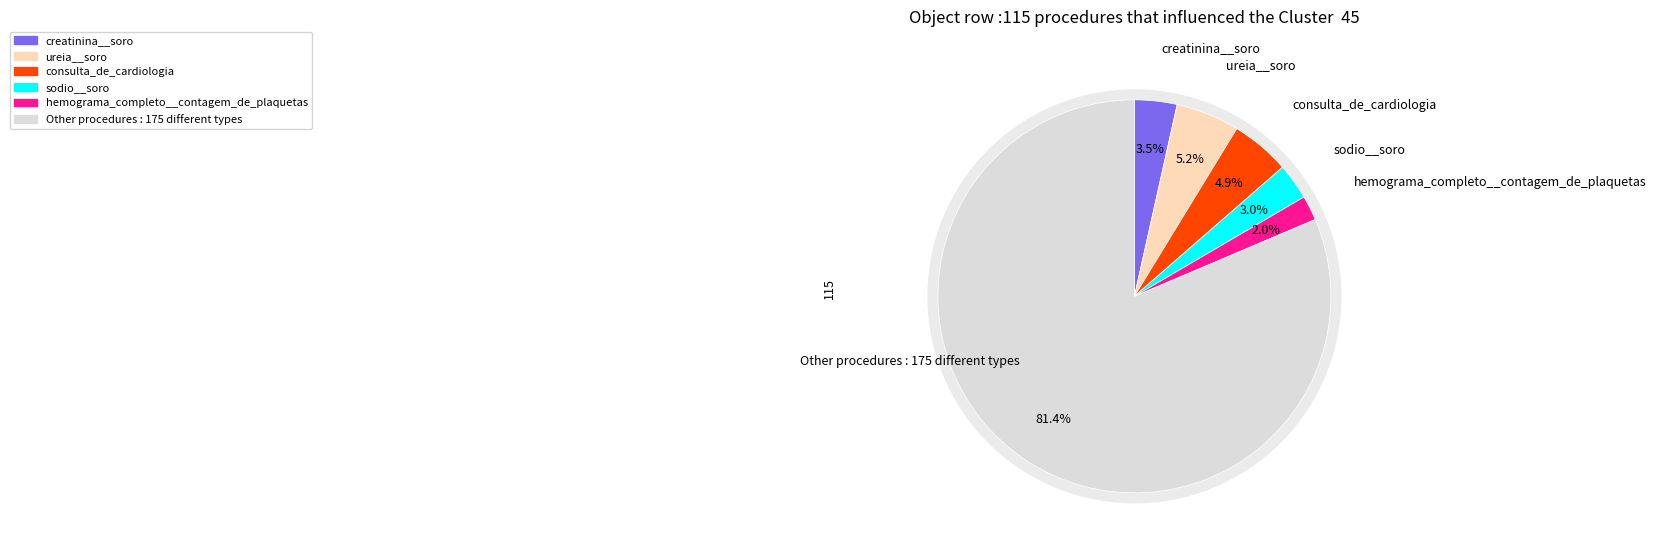

Combined, do 0 and 3 account for over 50%?

No